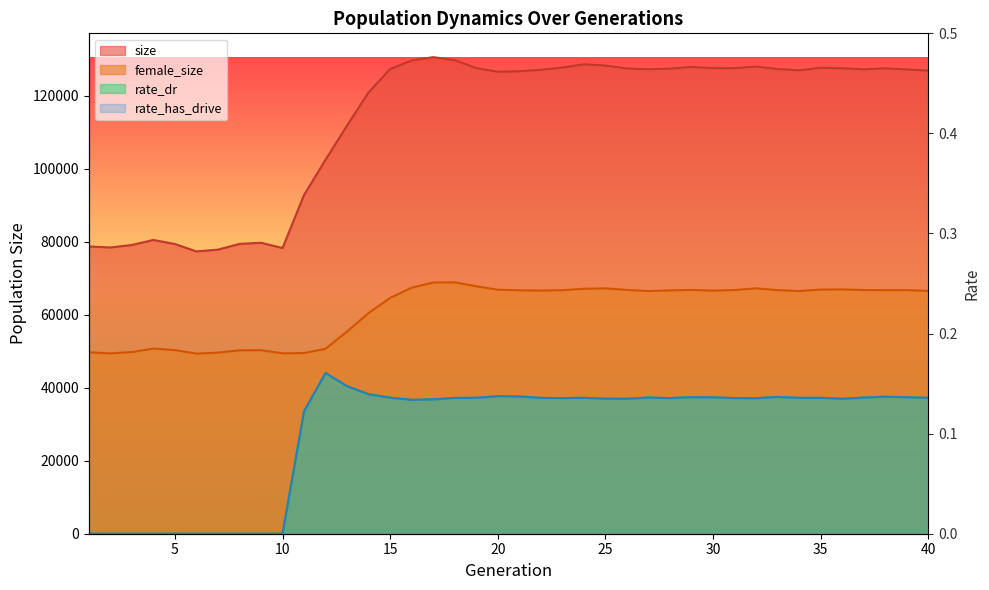

Is it true that rate_dr equals -0.1 at 3?

False